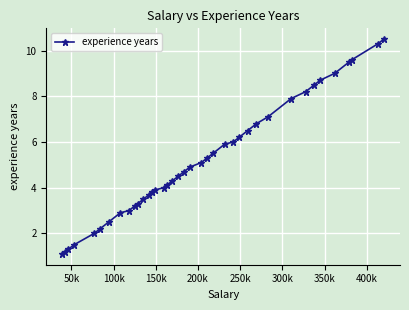

What is the sum of all values?

202.2